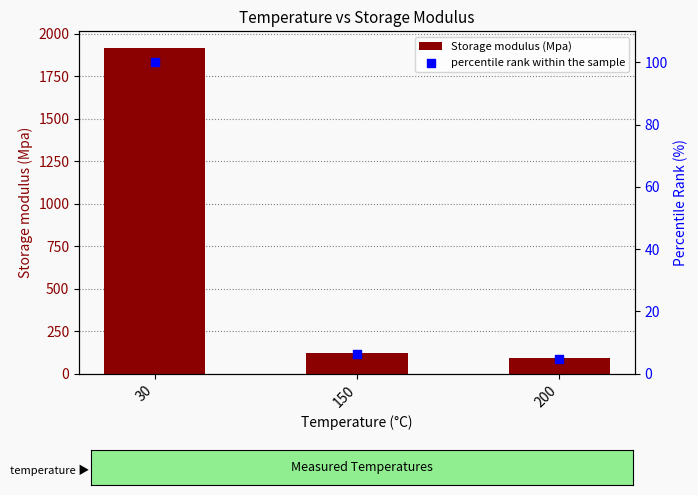

What is the total value across all series at 150?

128.4